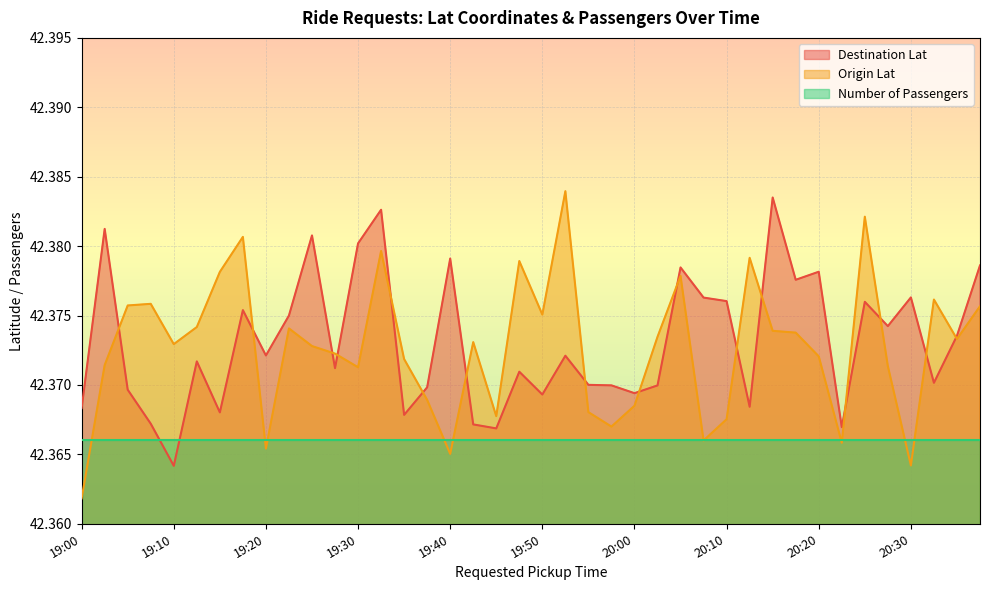

Count the Origin Lat values in the range 42 to 43.

40